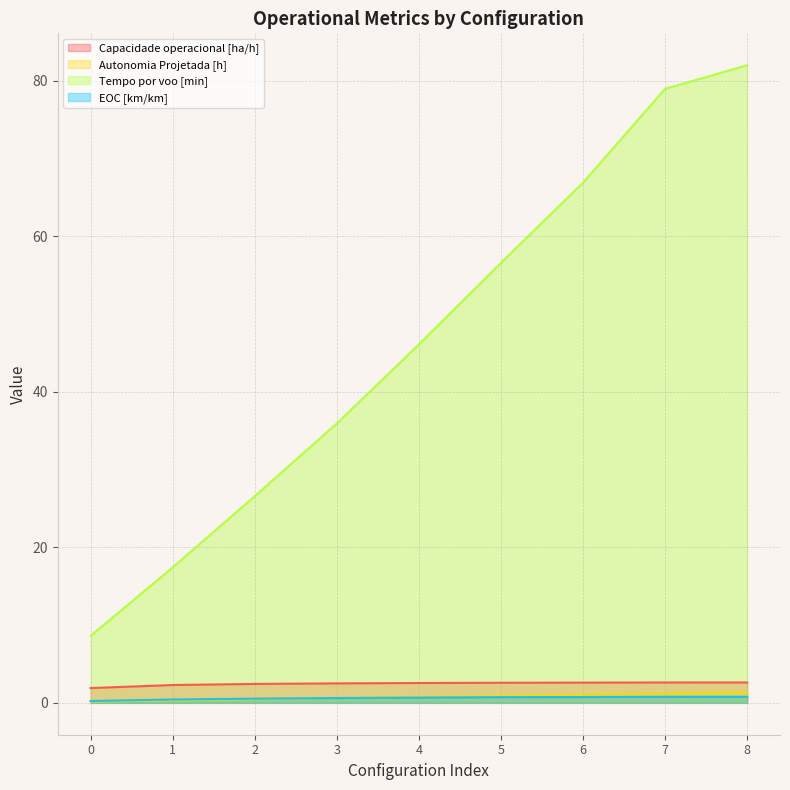

True or false: Capacidade operacional [ha/h] has a value of 3.4 at 6.

False